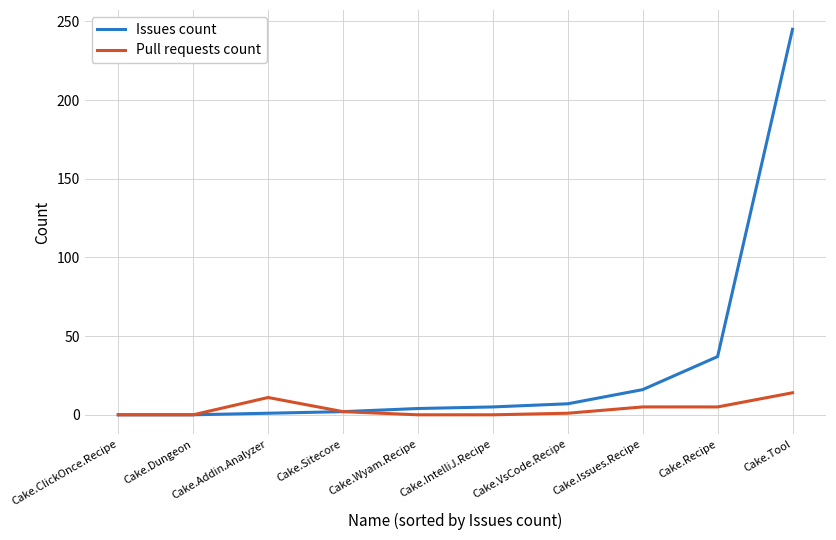

Is it true that Issues count equals 37 at Cake.Recipe?

True